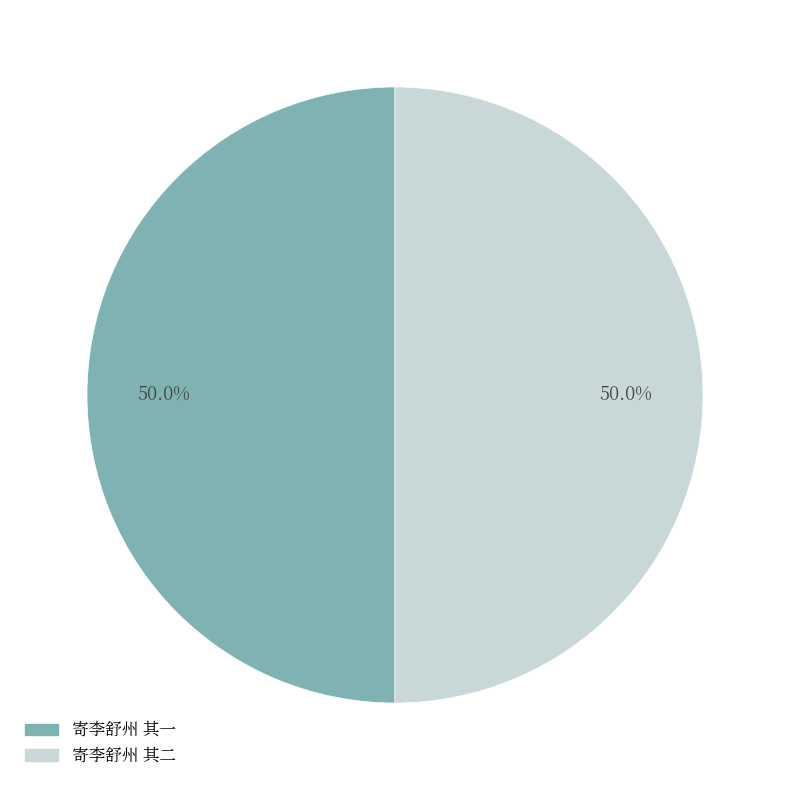

Is it true that 寄李舒州 其二 is 42% of the pie?

False